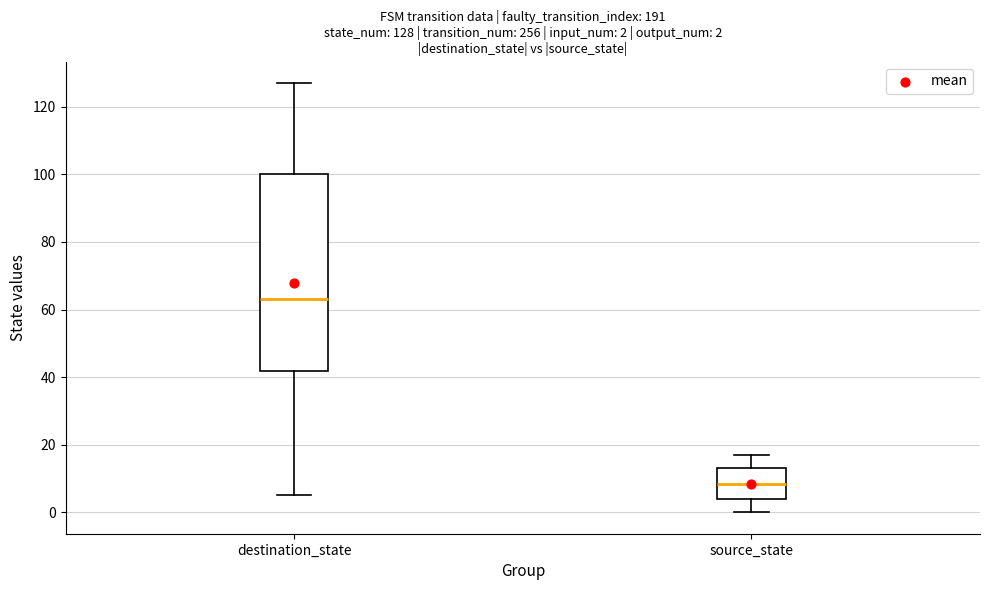

Comparing the boxes themselves (not the whiskers), which one is the tallest?

destination_state